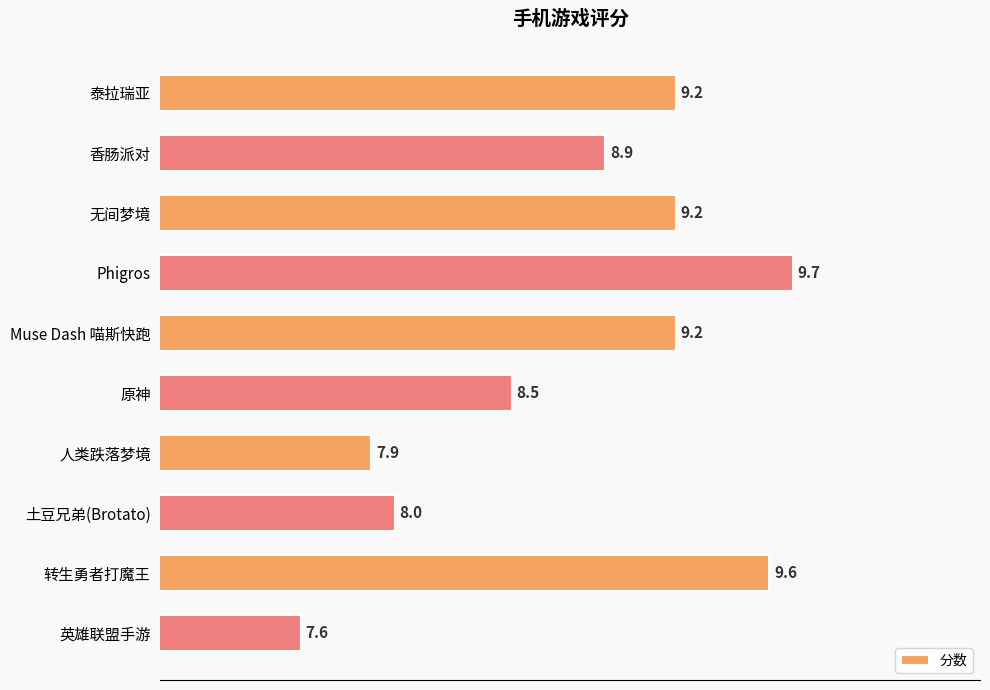

At which label is the value closest to 8?

土豆兄弟(Brotato)